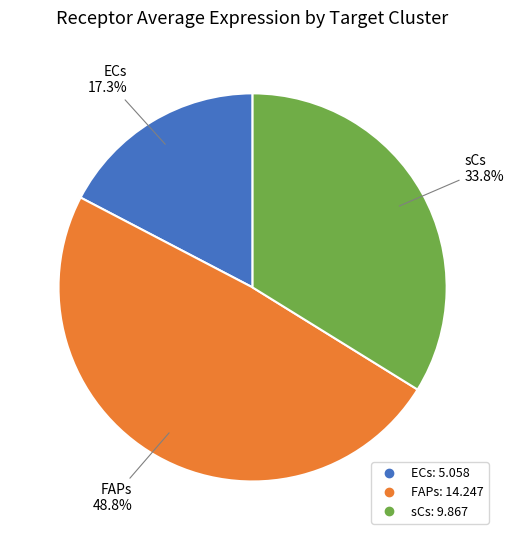

How many slices are in this pie chart?

3